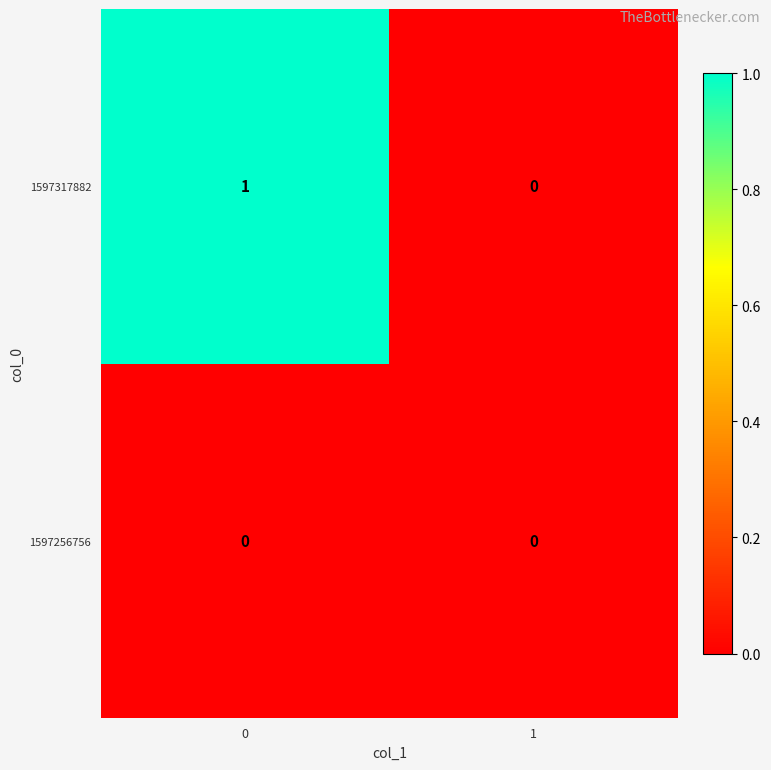

Rank the series by their maximum value, from lowest to highest.

1597256756, 1597317882